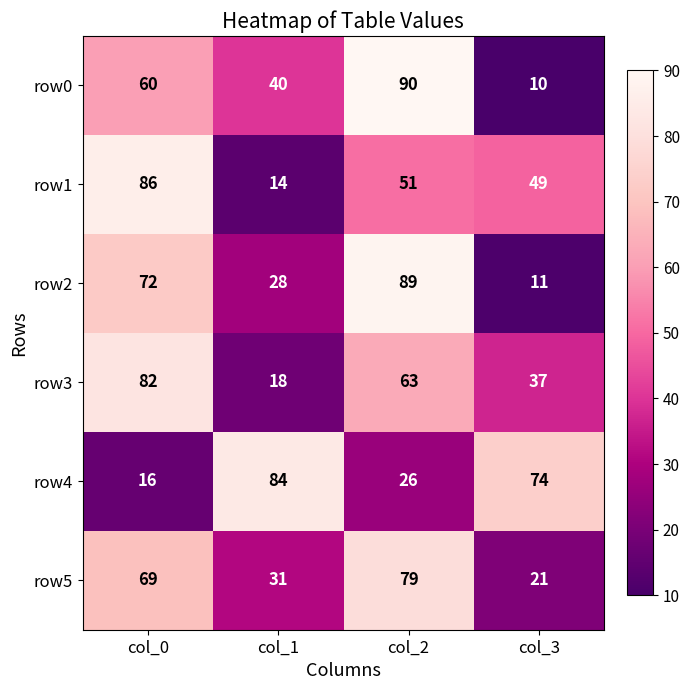

Rank the series at col_3 from highest to lowest value.

row4, row1, row3, row5, row2, row0